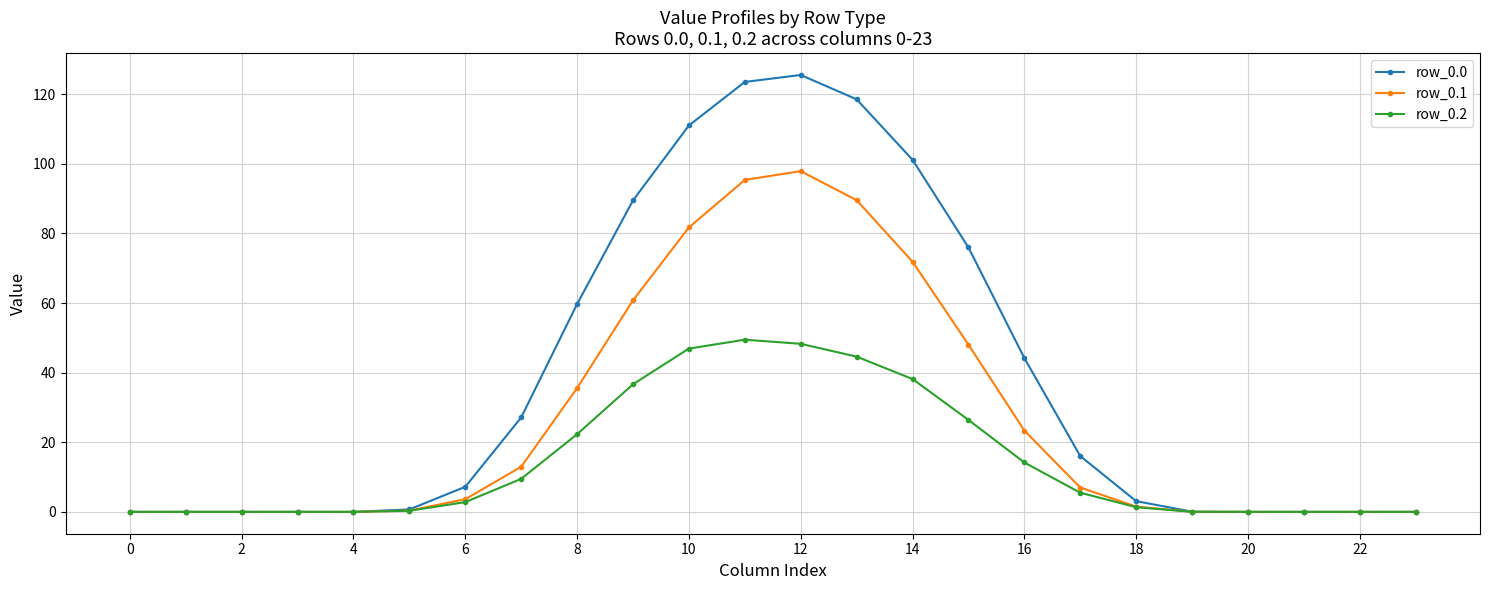

At how many categories does at least one series exceed 31?

9